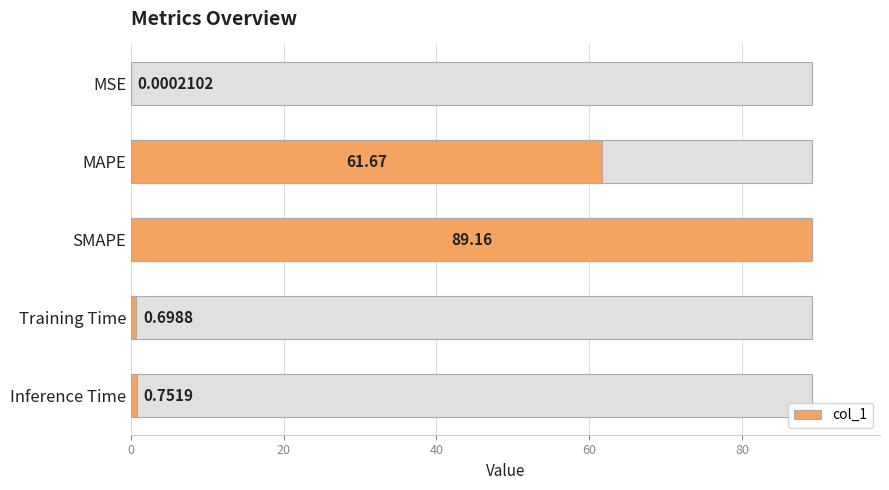

How many categories are shown in the chart?

5